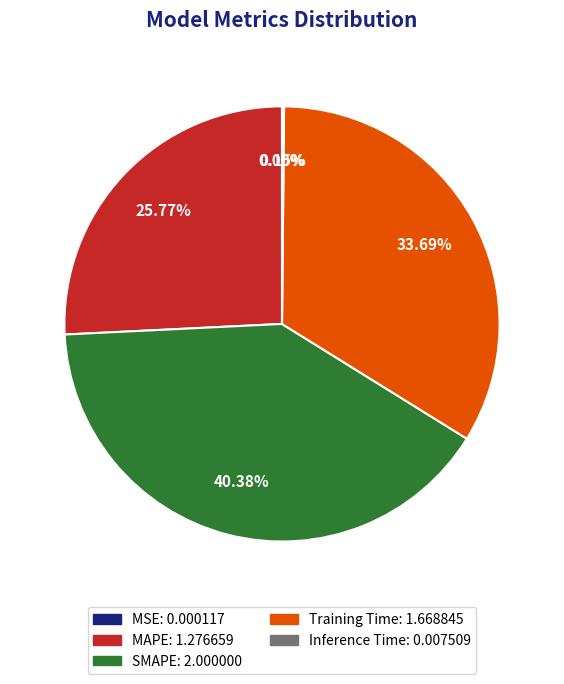

Is there a majority slice in this chart?

No